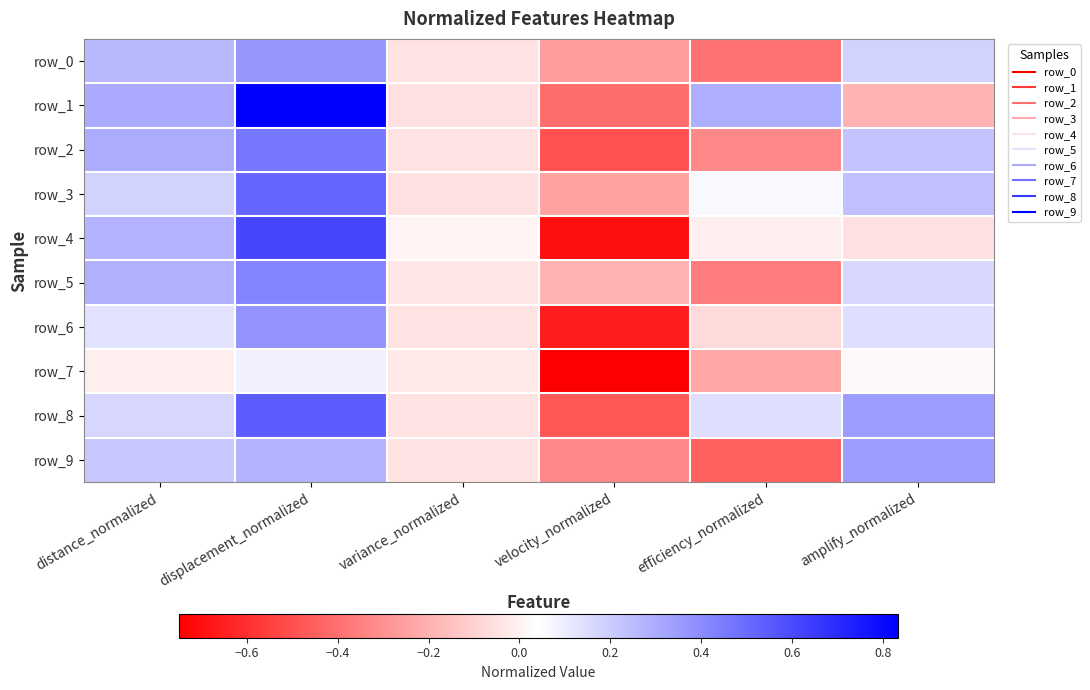

What is the difference between the maximum and second lowest values in the row_1 series?

1.0